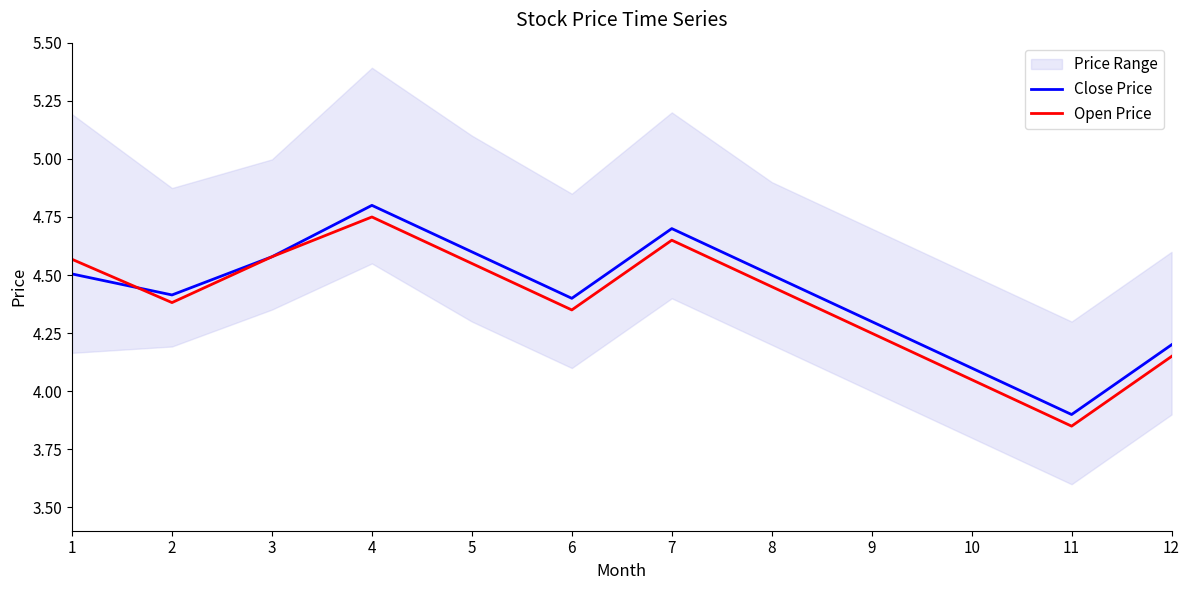

At which category is the sum across all series the highest?

4